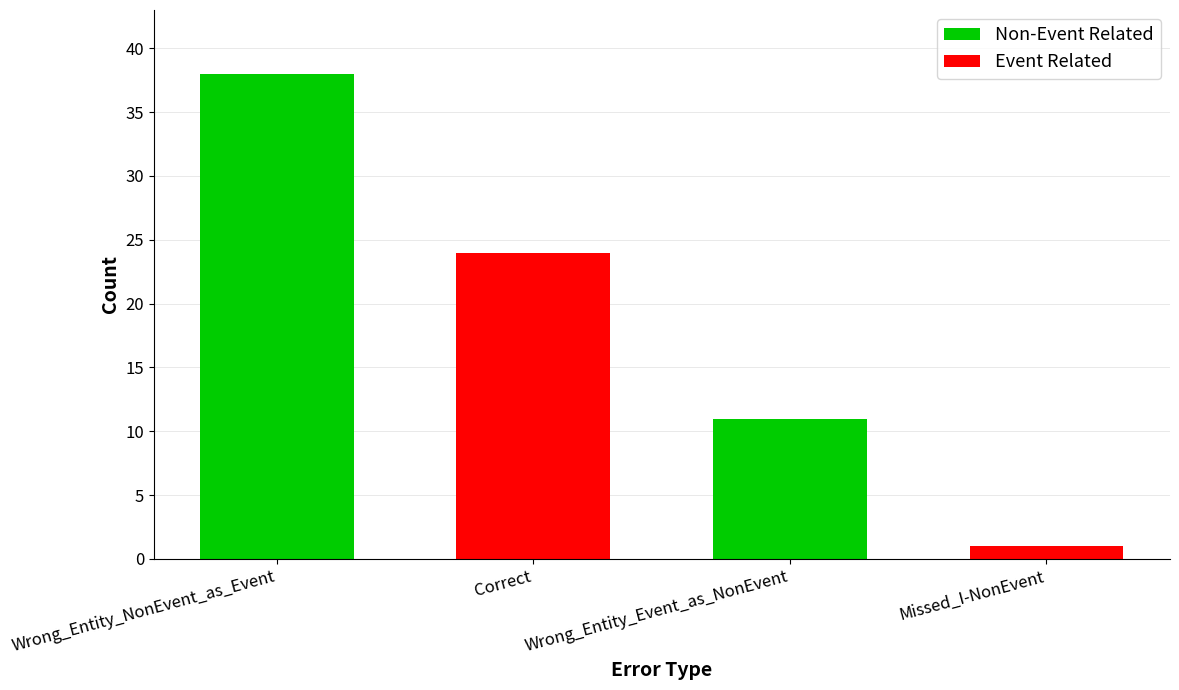

What is the change in value from Correct to Missed_I-NonEvent?

-23